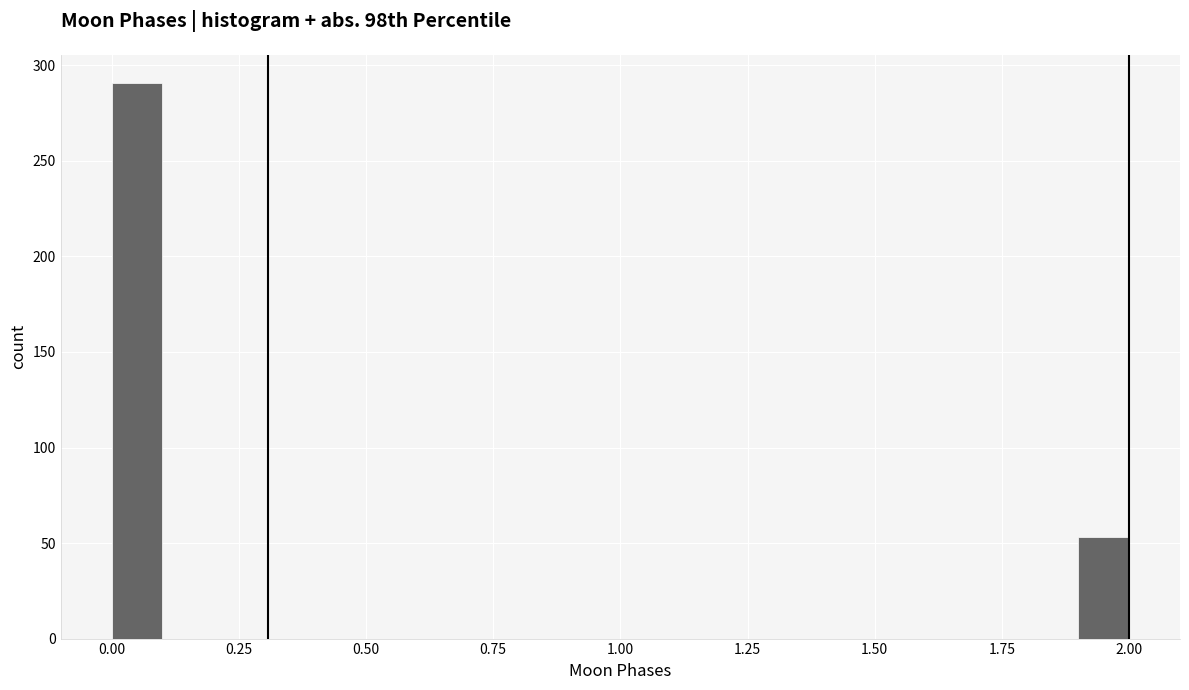

Around what value on the x-axis is the tallest bar? Give the approximate position of its centre, as read against the axis.

0.05